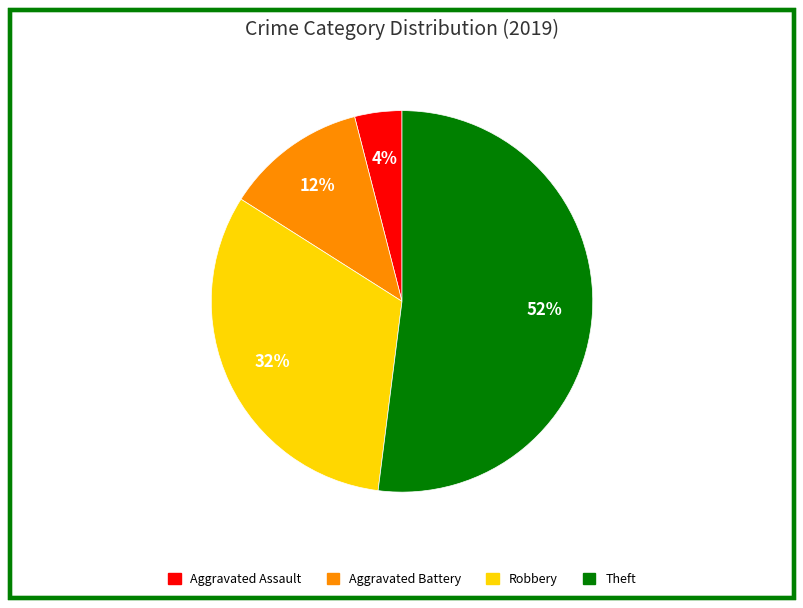

Is there any slice that represents more than half of the pie?

Yes